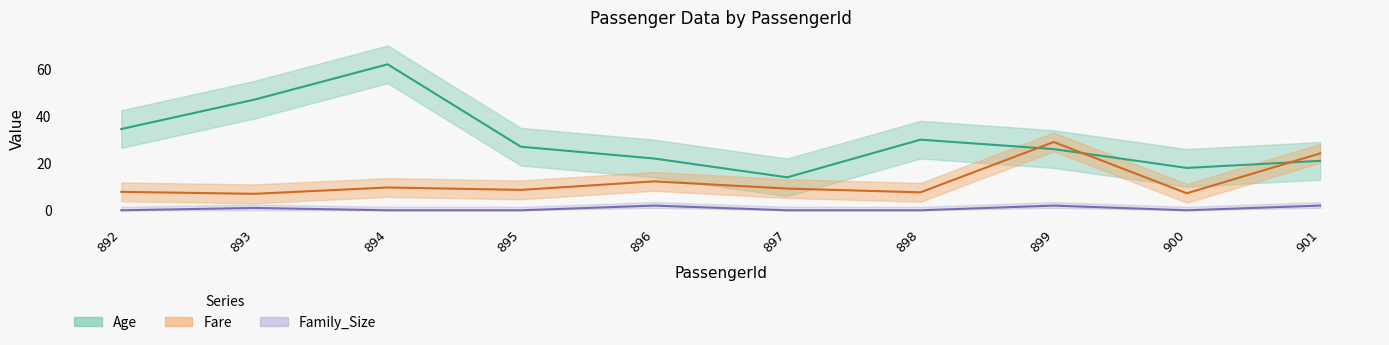

What value does the Age series have at 892?

34.5